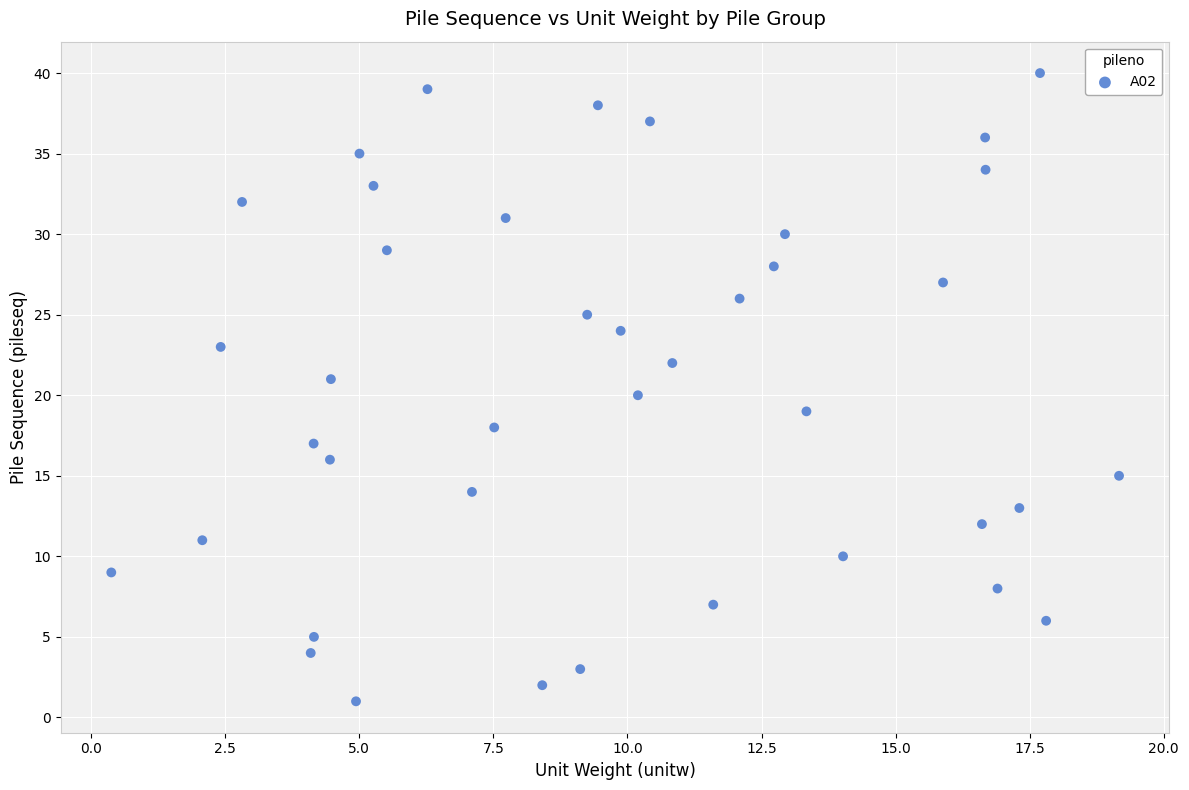

What is the range of Y values (max minus min)?

39